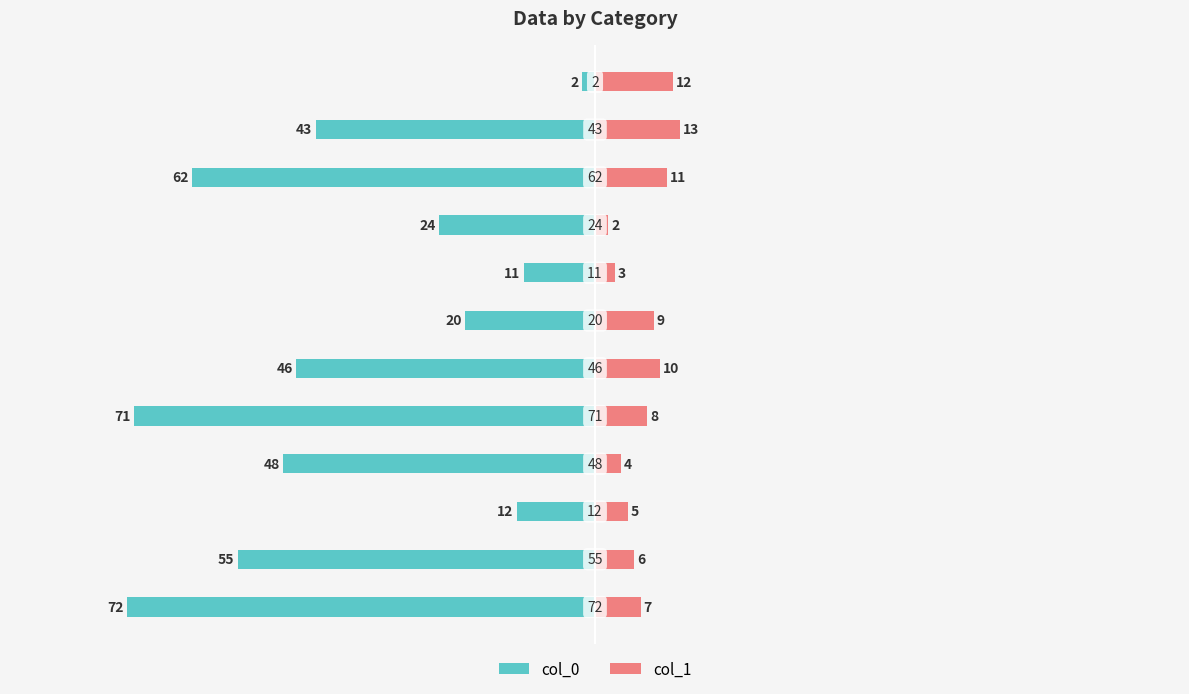

Reading right to left, list all the values displayed in this chart.

col_0: -2	-43	-62	-24	-11	-20	-46	-71	-48	-12	-55	-72
col_1: 12	13	11	2	3	9	10	8	4	5	6	7